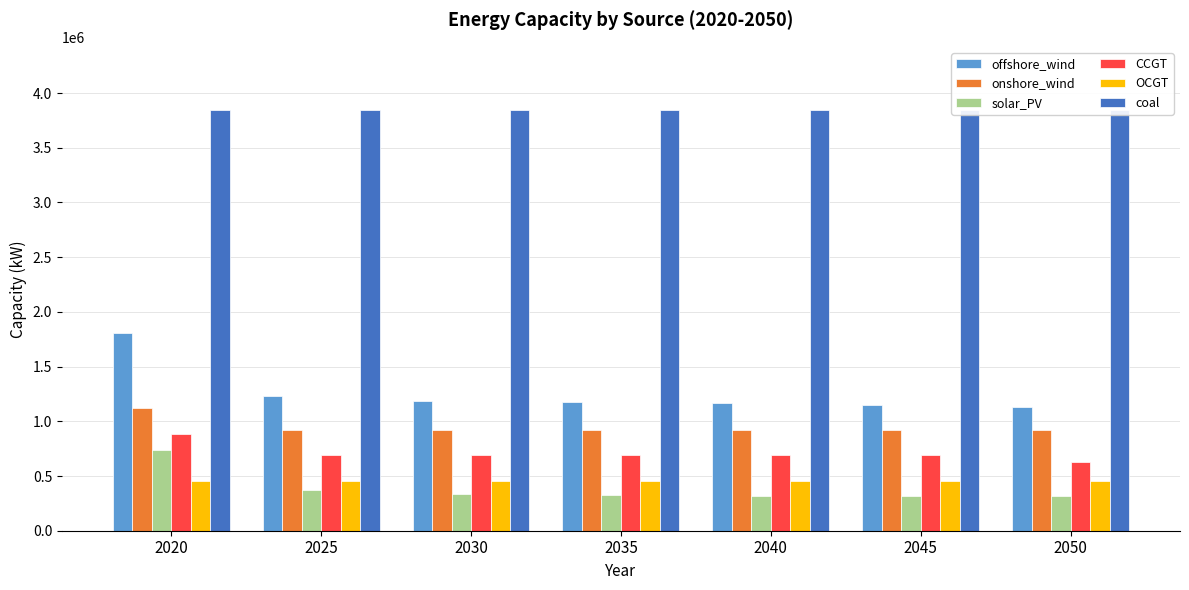

What is the difference between the second highest and second lowest values in the CCGT series?

3202.7